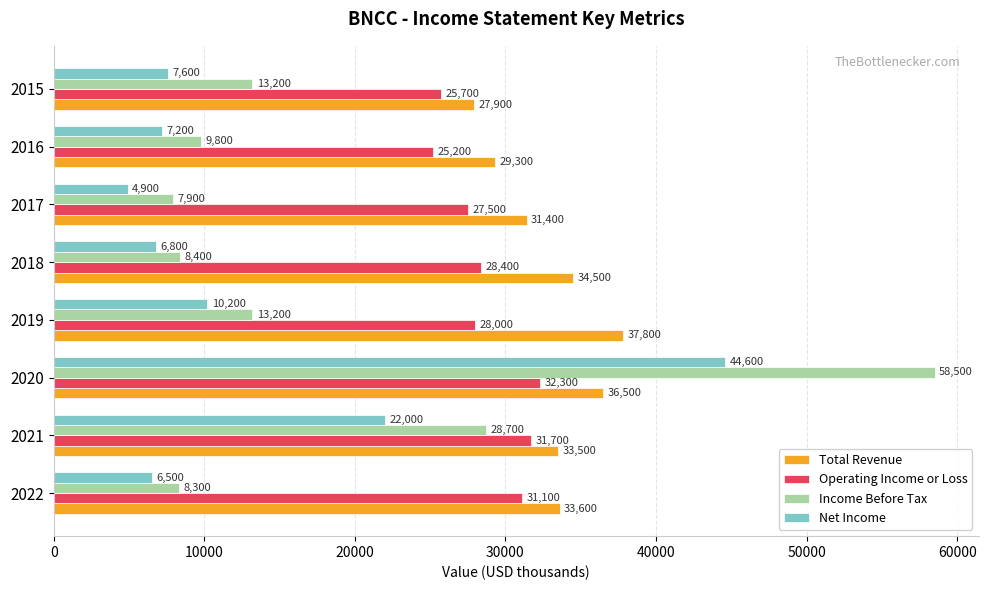

At which label does Operating Income or Loss reach its peak?

2020